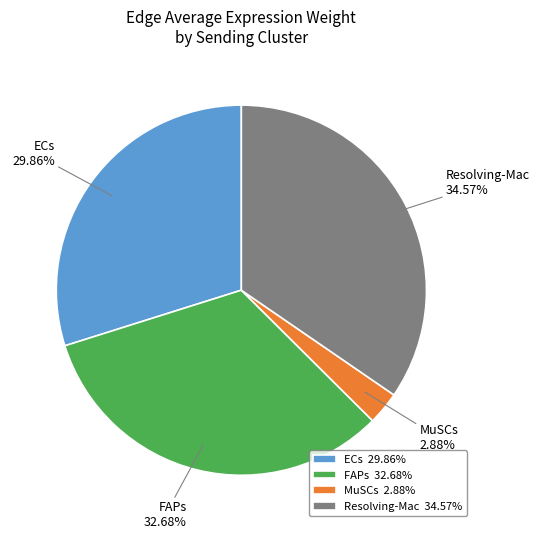

Do MuSCs 2.88% and ECs 29.86% together represent more than half of the pie?

No